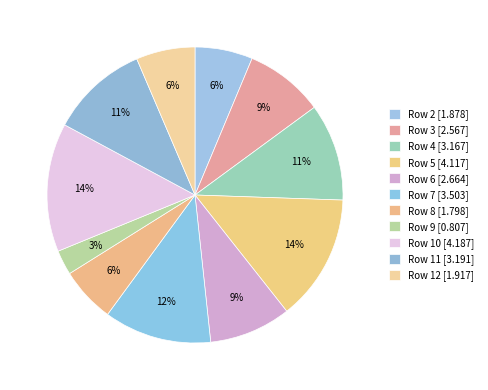

Does any single category account for the majority?

No